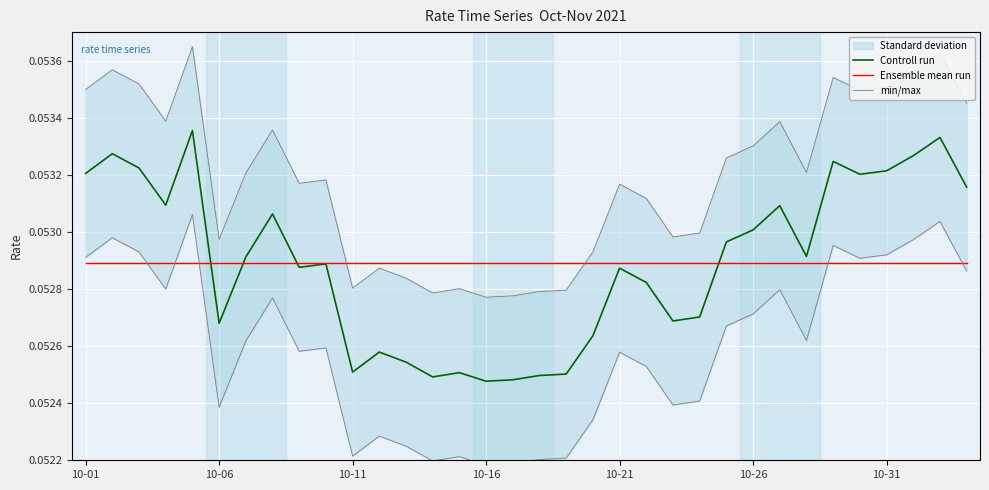

What is the value of the Controll run point at the 14th from the left?

0.1